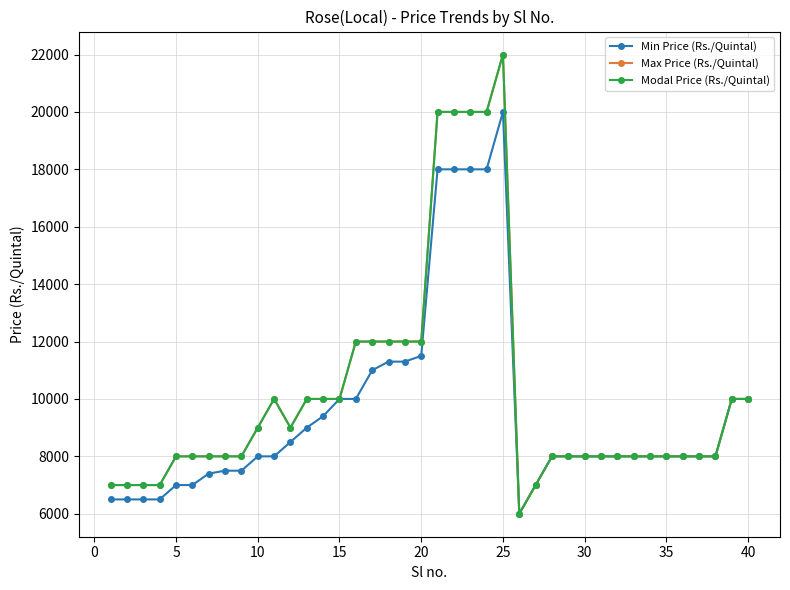

Is this an area chart (filled region under the line)?

No